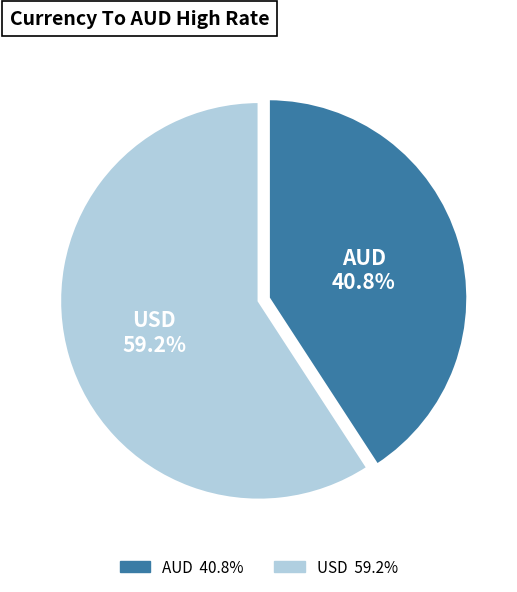

To the nearest percent, what portion does USD represent?

59%